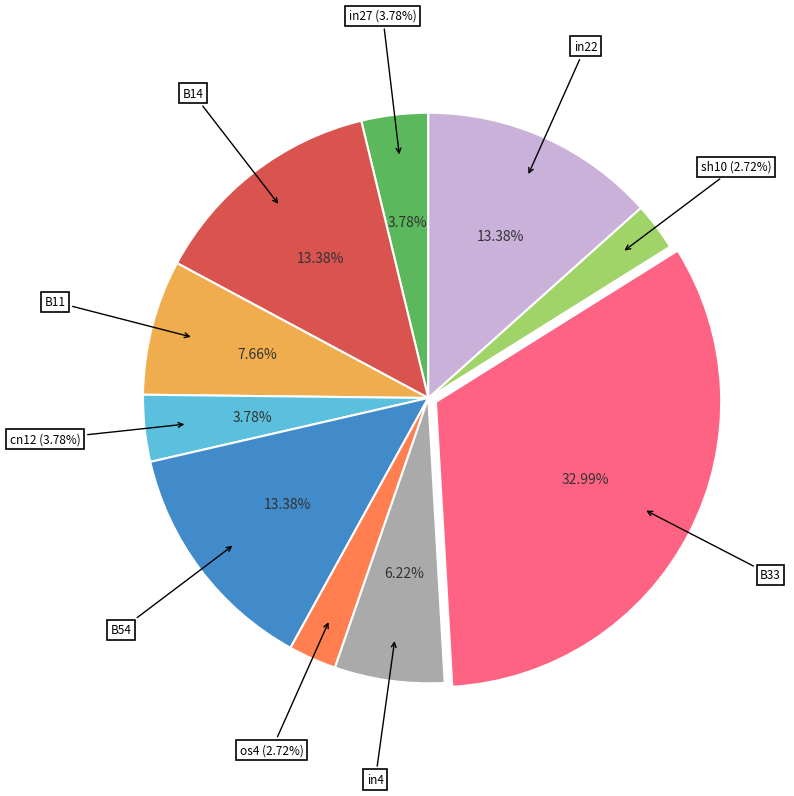

Is there a majority slice in this chart?

No